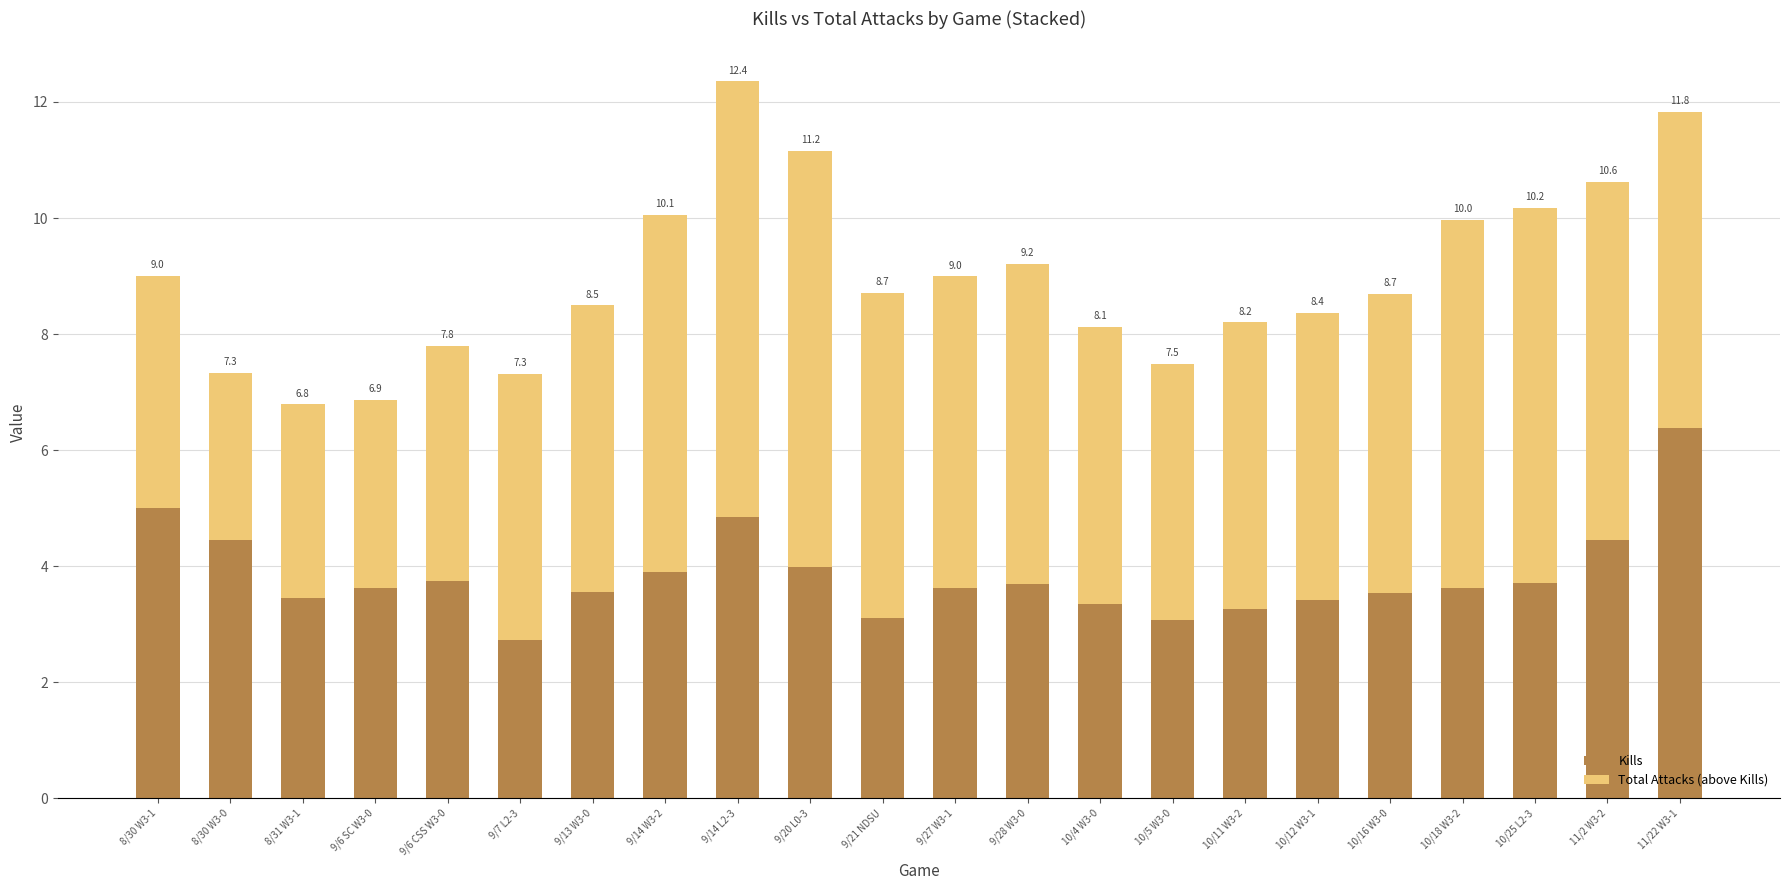

What value does the Total Attacks (above Kills) series have at 8/31 W3-1?

3.3